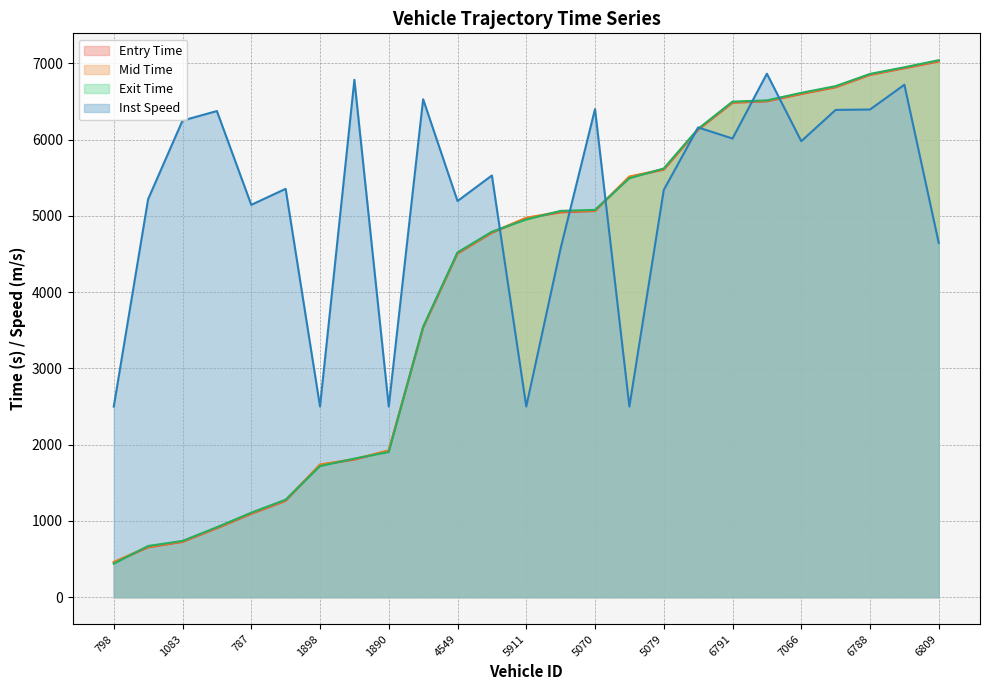

Which series changed the most between 813 and 5911?

entry